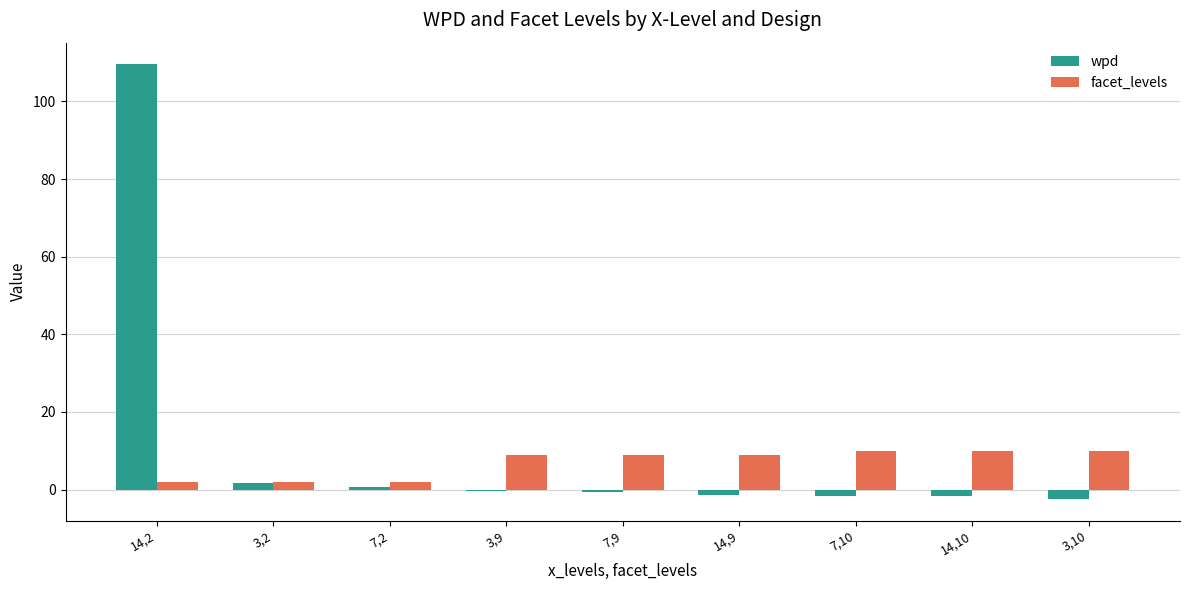

What is the average value of the wpd series?

11.6